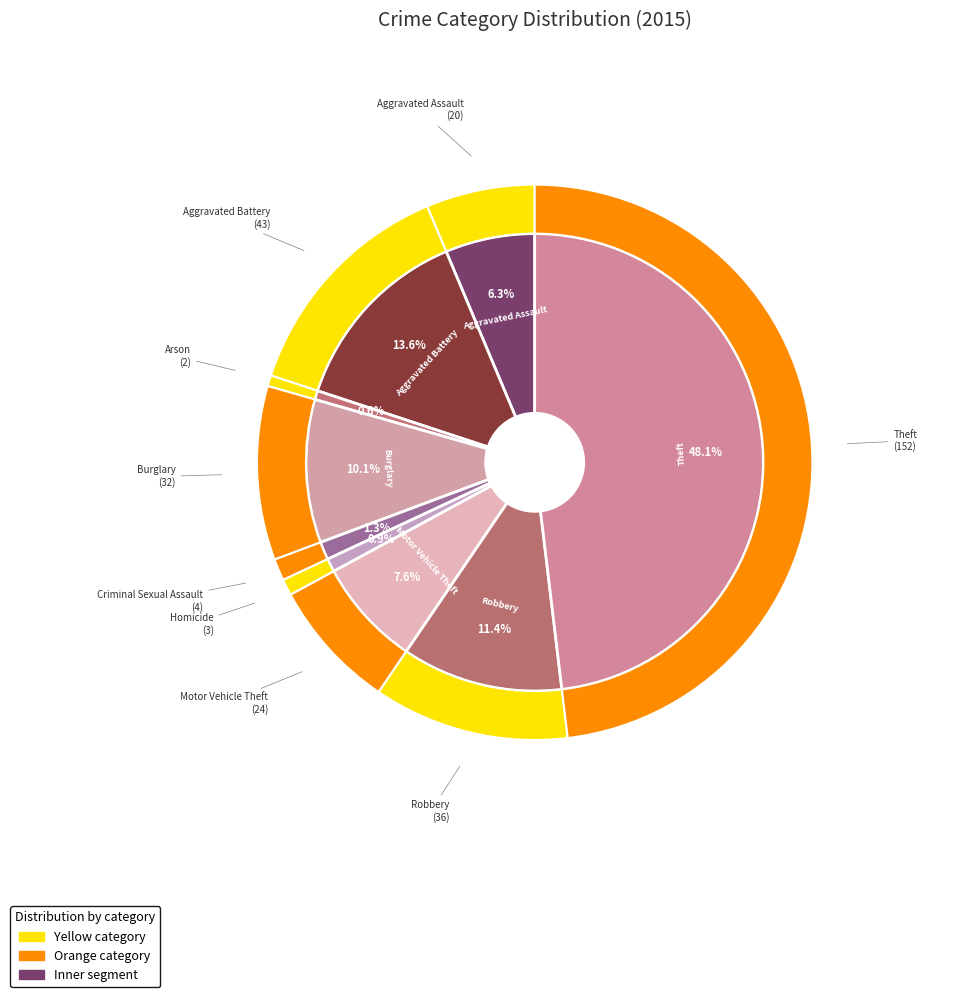

Does Burglary account for over 50% of the chart?

No